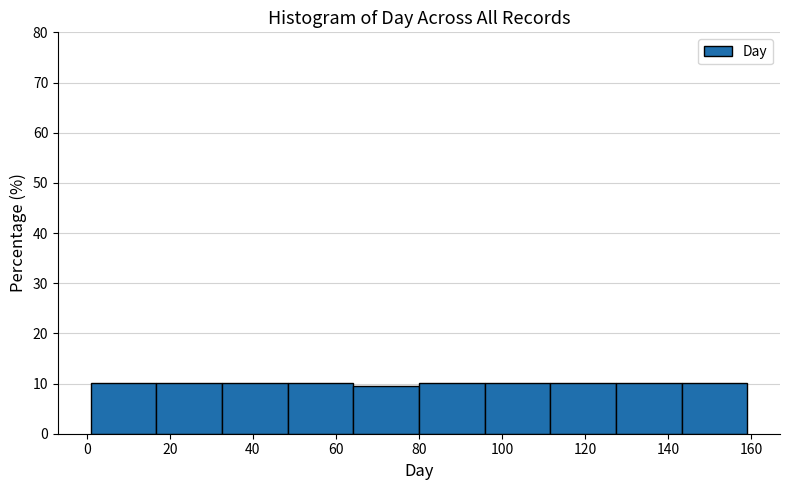

Reading left to right, transcribe this chart: for each bar, give the range it covers on the x-axis and its height. Neither the bar edges nor the heights are printed on the chart, so give them approximately, as read against the axes.

1.0 to 16.8: 10
16.8 to 32.6: 10
32.6 to 48.4: 10
48.4 to 64.2: 10
64.2 to 80.0: 9
80.0 to 95.8: 10
95.8 to 111.6: 10
111.6 to 127.4: 10
127.4 to 143.2: 10
143.2 to 159.0: 10